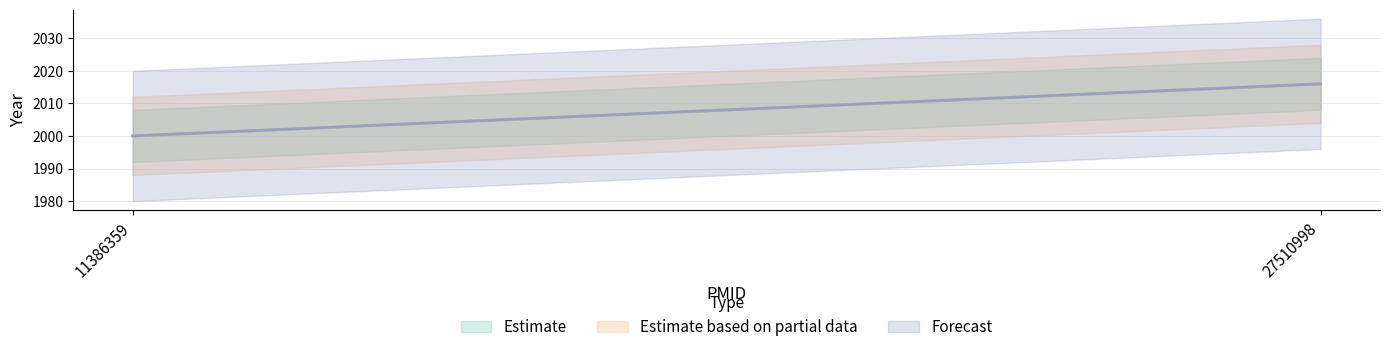

At 27510998, list the series in order from largest to smallest.

Estimate, Estimate based on partial data, Forecast